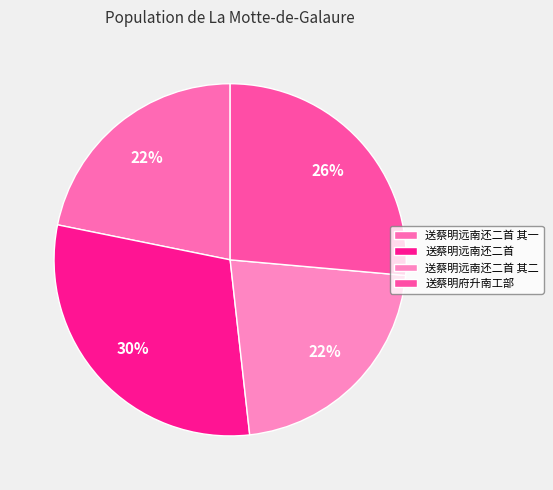

Is there any slice that represents more than half of the pie?

No